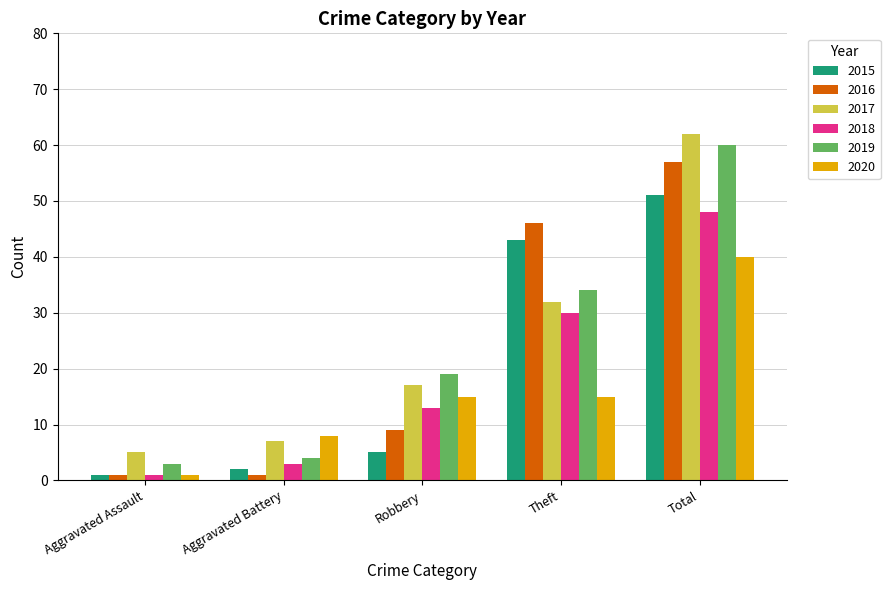

Are the bars horizontal?

No